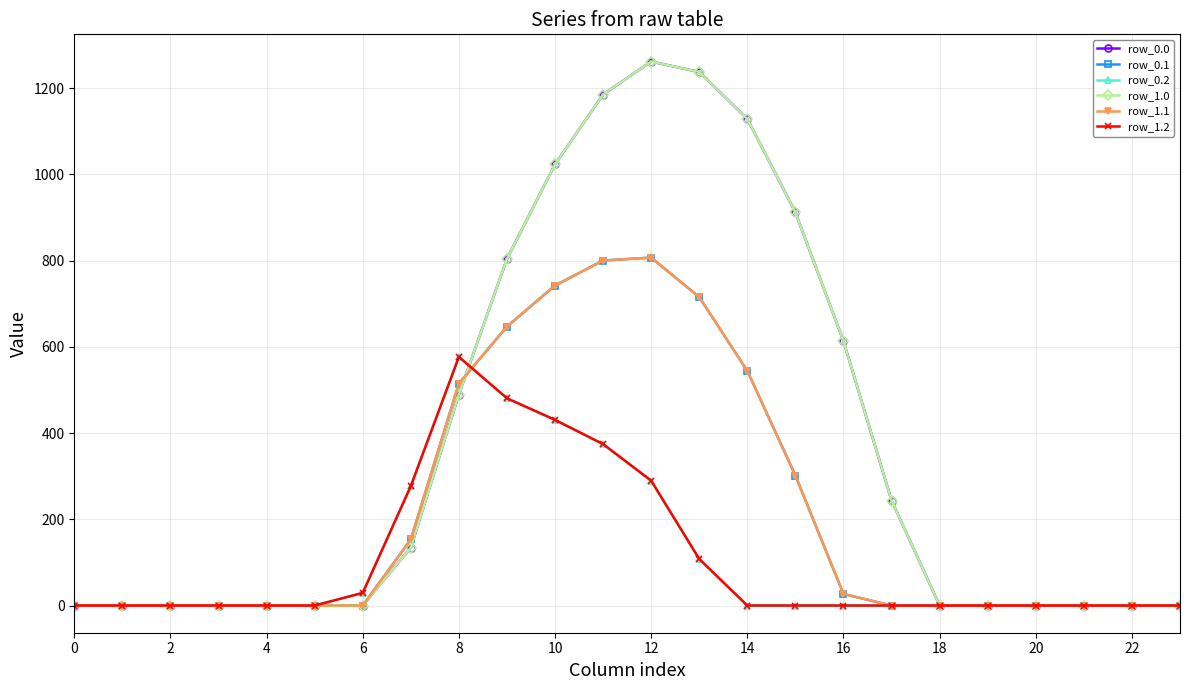

True or false: row_0.1 has more than 1 points higher than both neighbors.

False